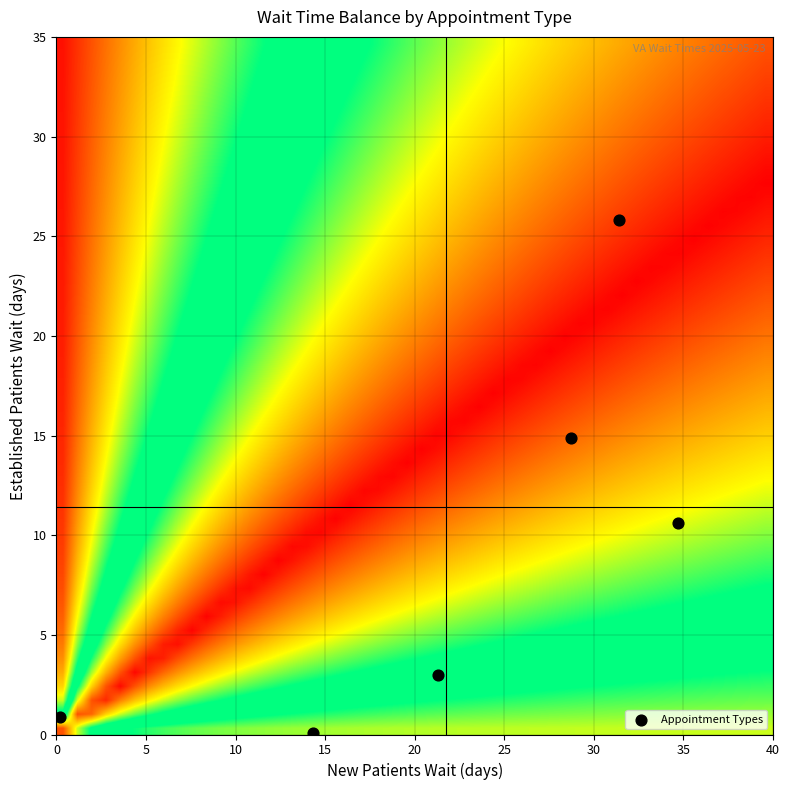

List the coordinates of all points as (X, Y) pairs, reading left to right.

(0.2, 0.9)  (14.3, 0.1)  (21.3, 3.0)  (28.7, 14.9)  (31.4, 25.8)  (34.7, 10.6)